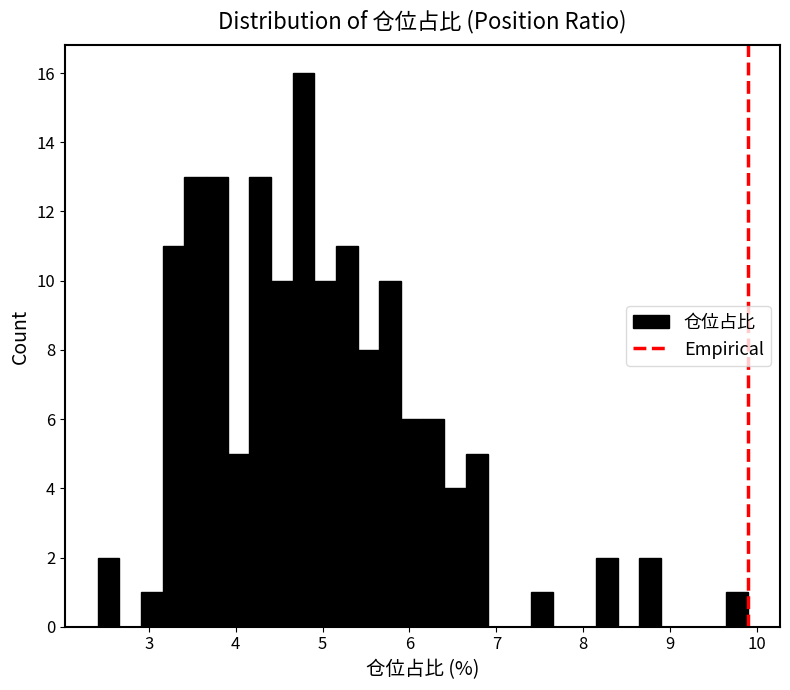

Read against the x-axis, roughly where is the centre of the tallest bar?

4.8